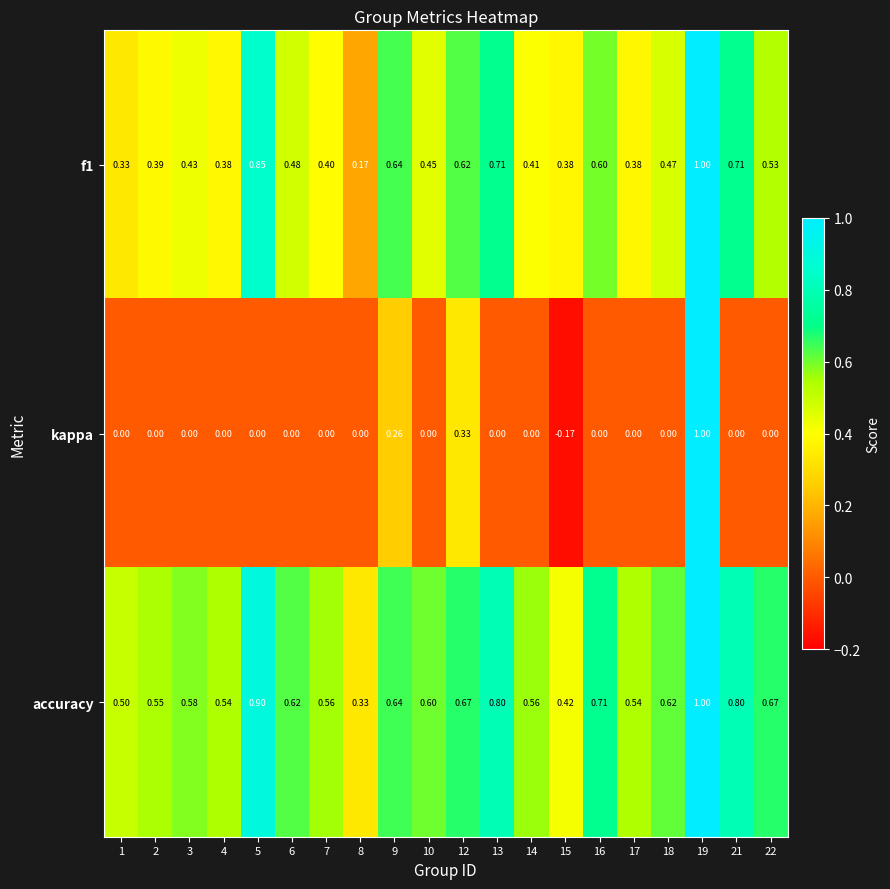

Is the value of accuracy at 18 greater than the value of f1 at 22?

Yes